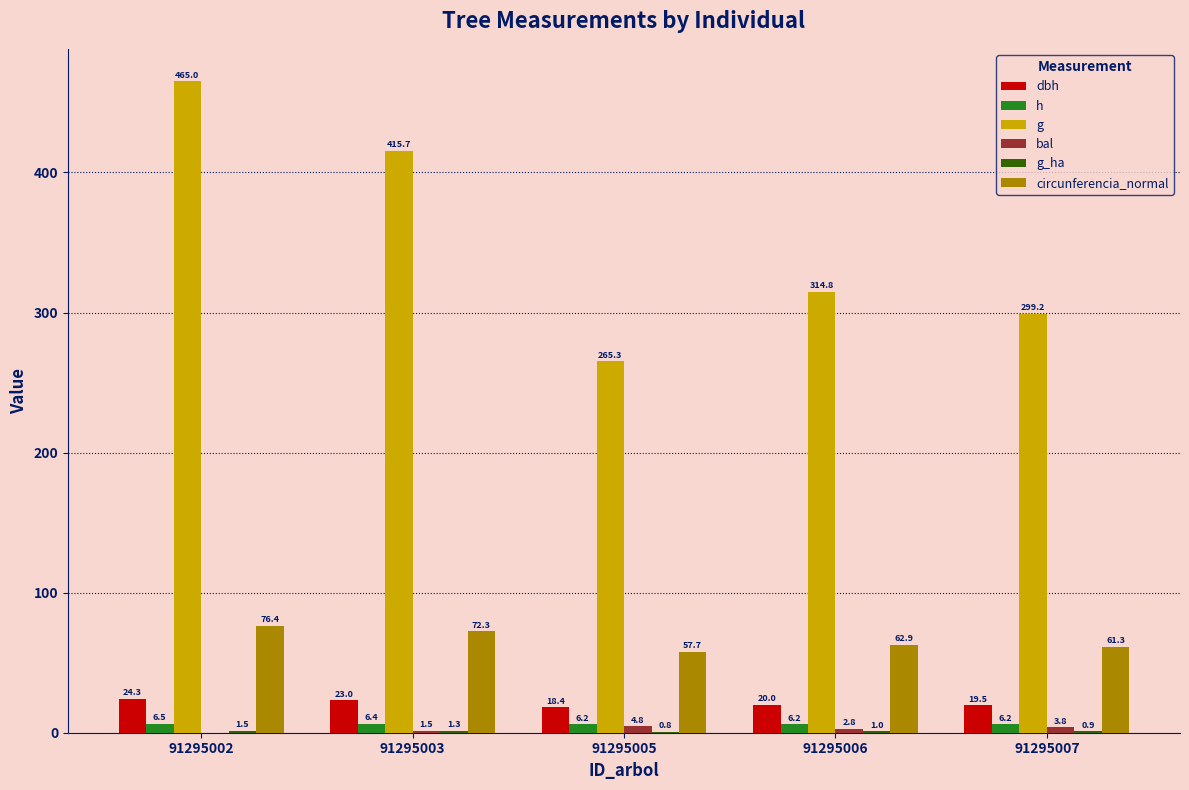

True or false: h has a value of 6.2 at 91295006.

True